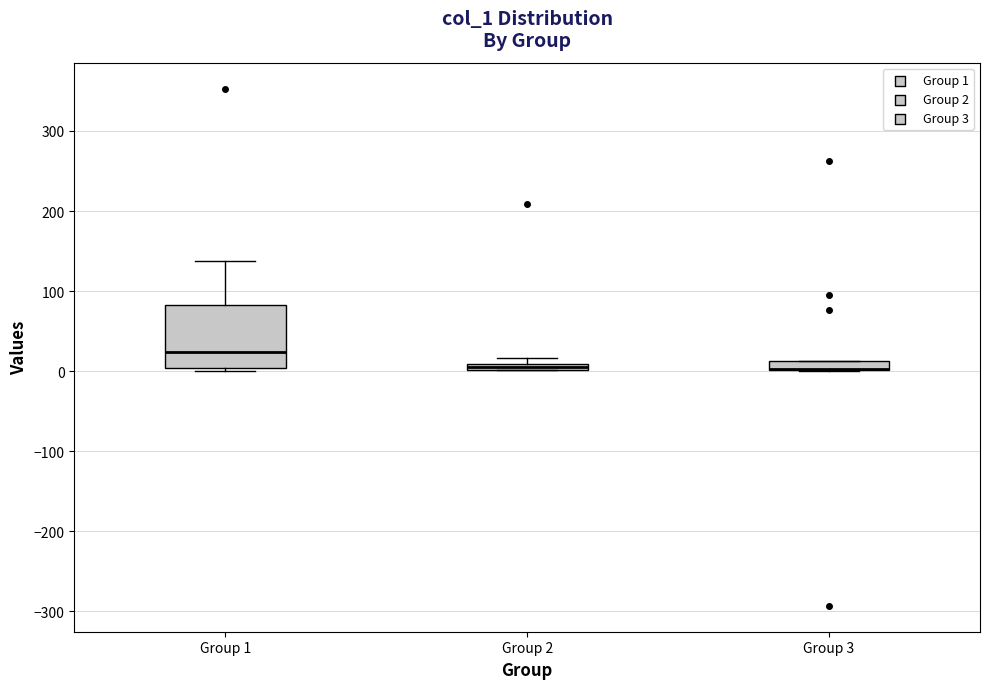

Which box is the tallest, from its lower edge to its upper edge?

Group 1